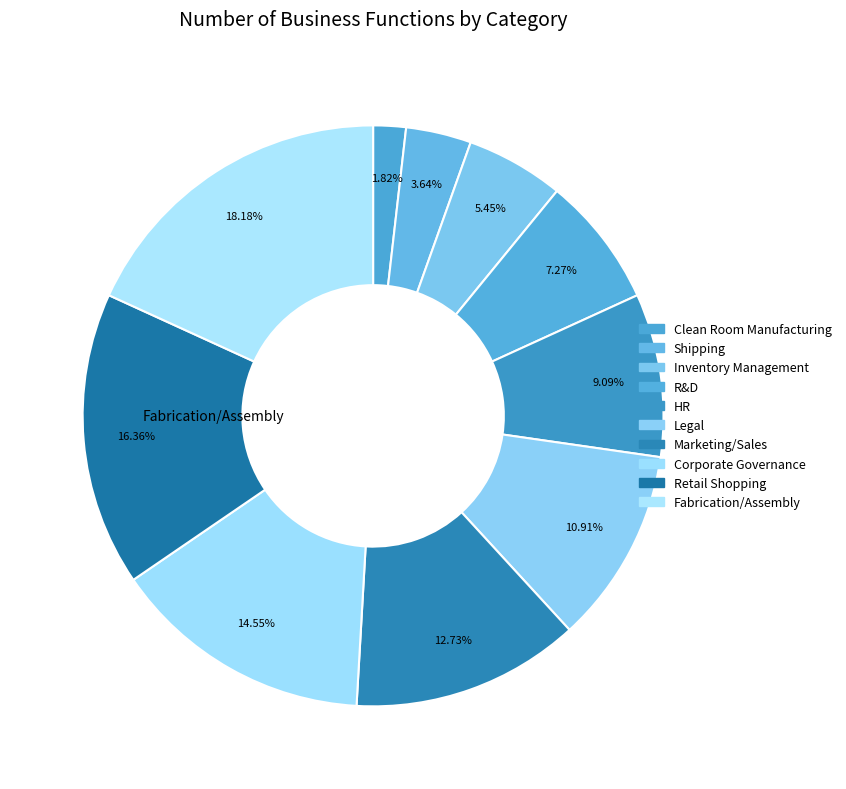

The Legal slice represents 24% of the pie. True or false?

False